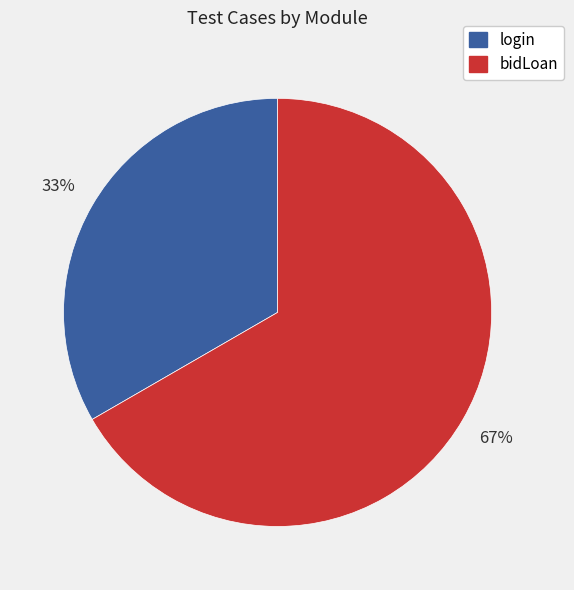

To the nearest percent, what is the average slice percentage?

50%